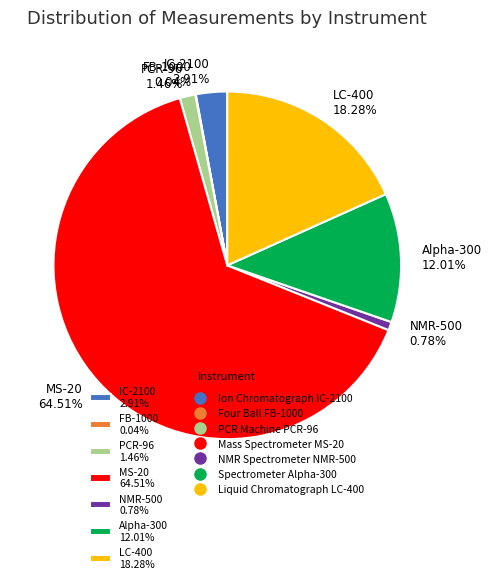

Is the sum of MS-20 64.51% and NMR-500 0.78% greater than half?

Yes